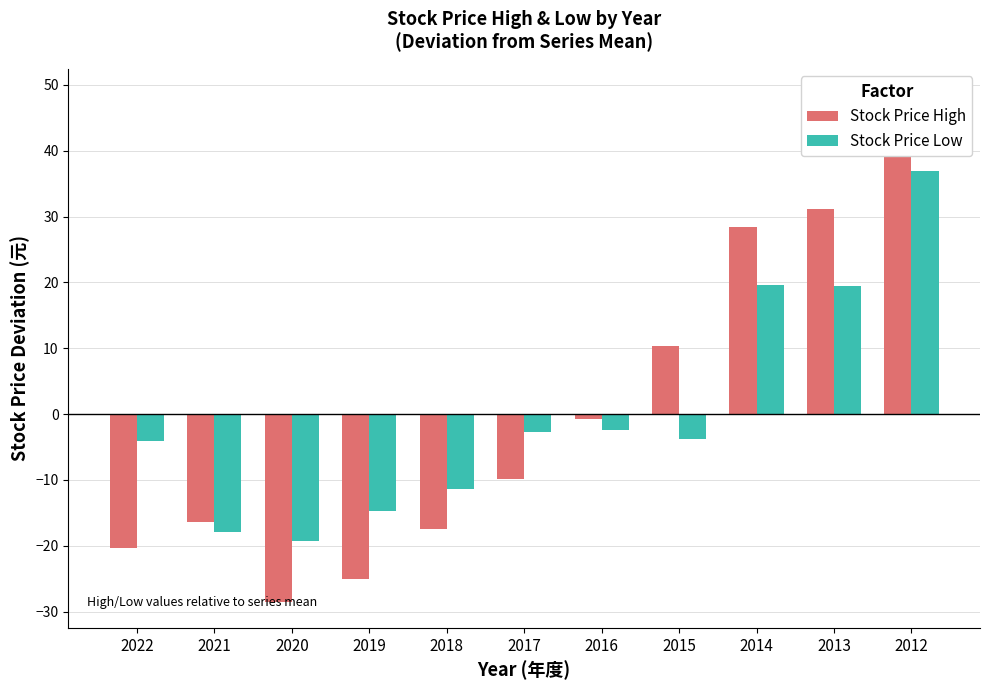

How many data points in Stock Price High are above -9?

5